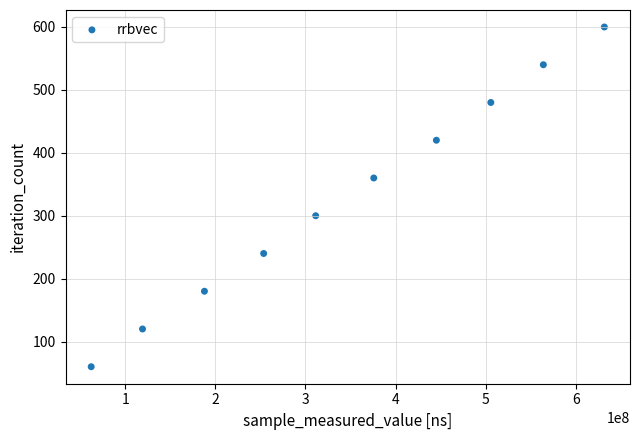

What is the average Y value?

330